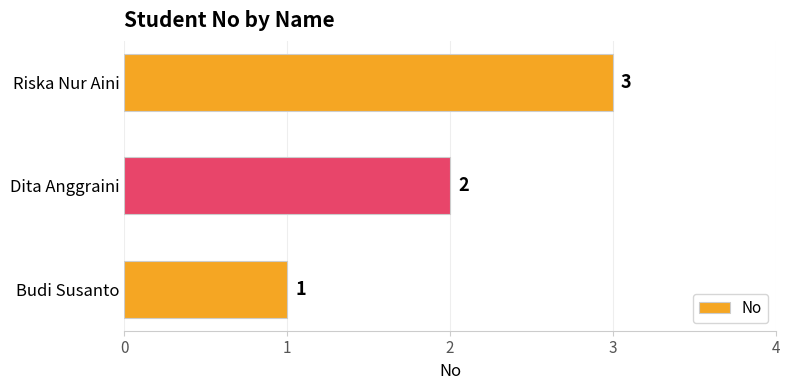

What is the sum of all values?

6